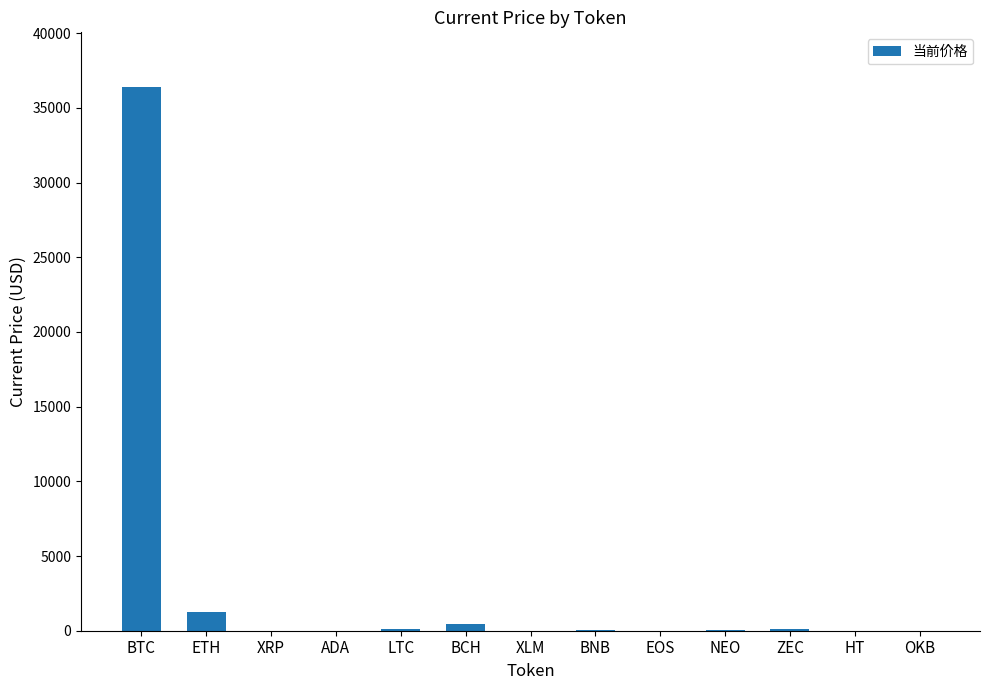

True or false: the data shows 1224.9 at ETH.

True